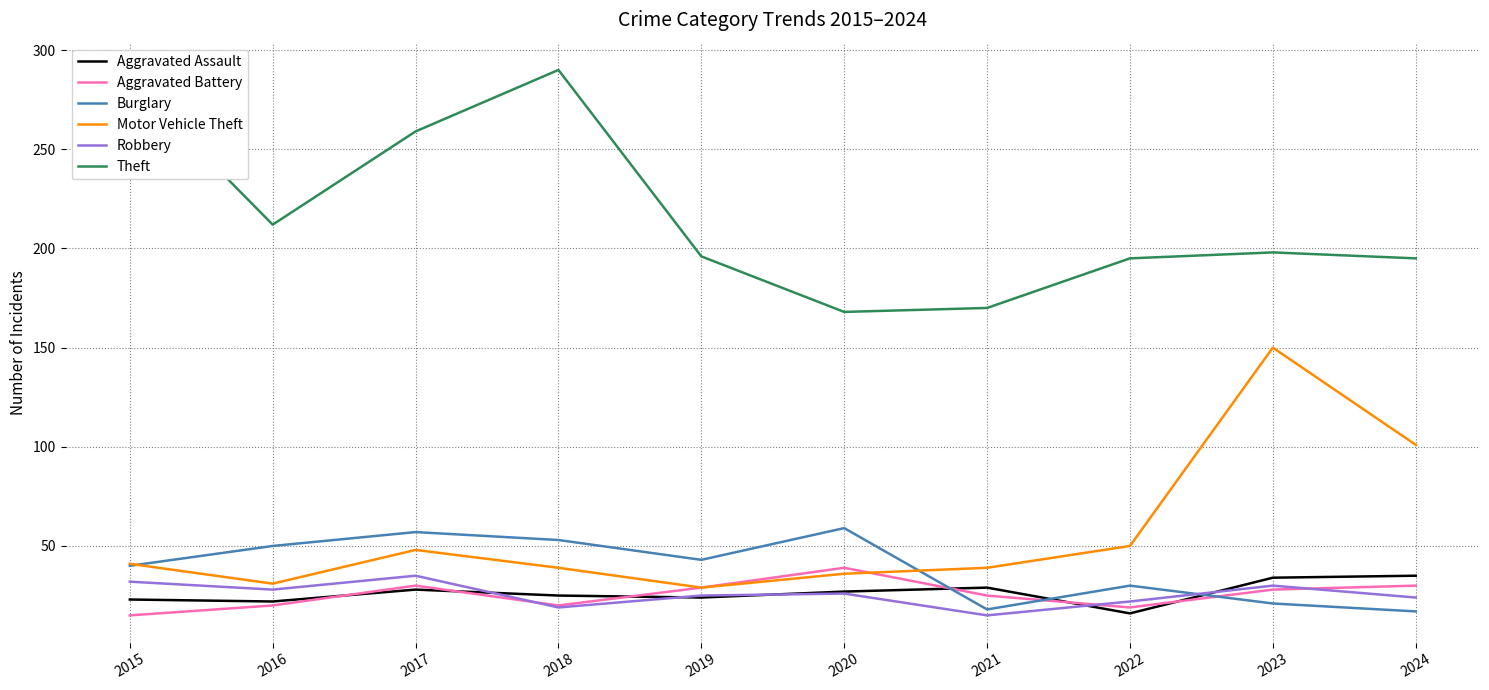

The value of Burglary at 2020 is 59. True or false?

True